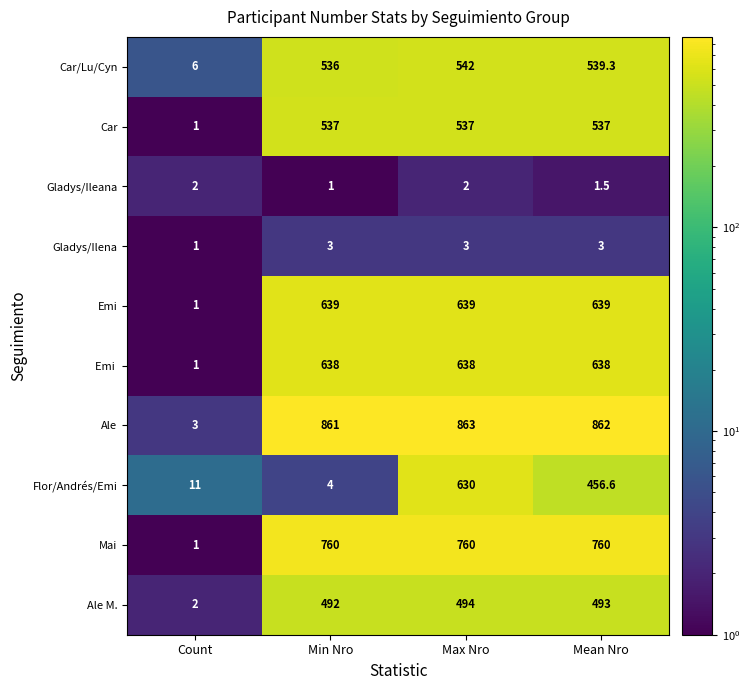

What is the maximum value for Gladys/Ilena?

3.0